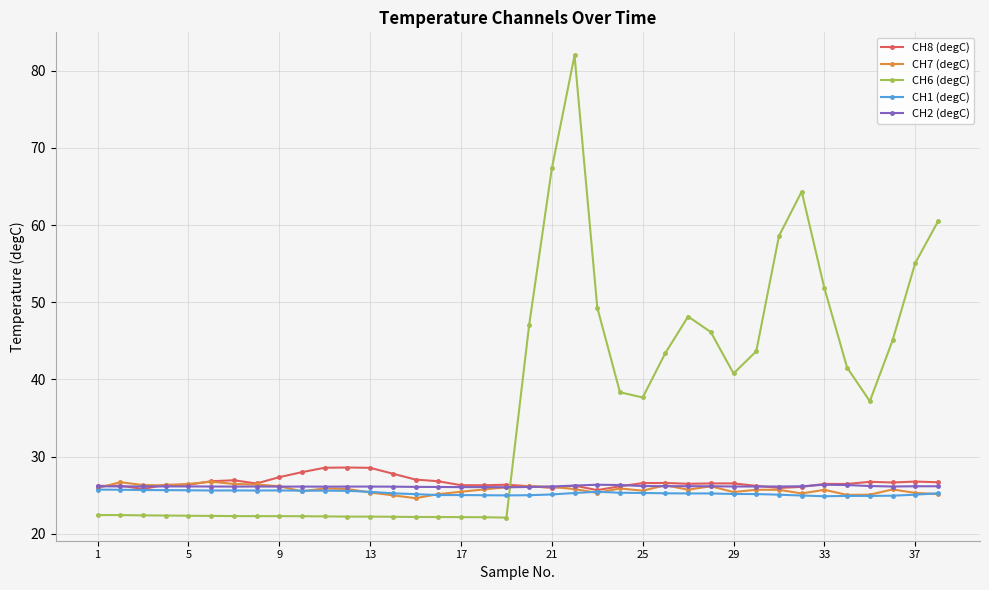

What is the difference between the maximum and second lowest values in the CH6 (degC) series?

59.8